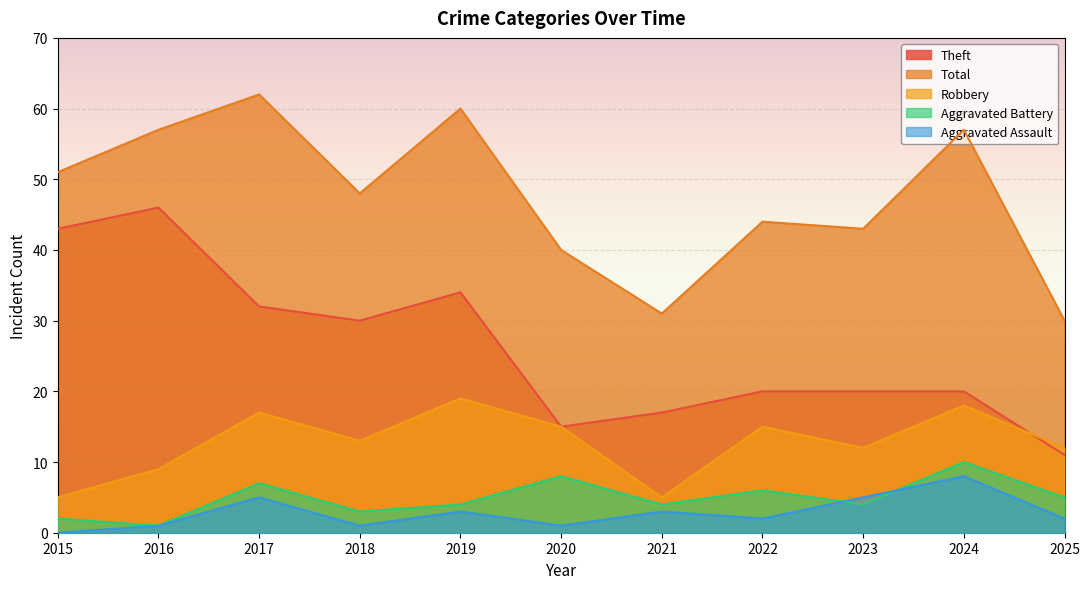

Where does the Aggravated Assault series first go above 2?

2017